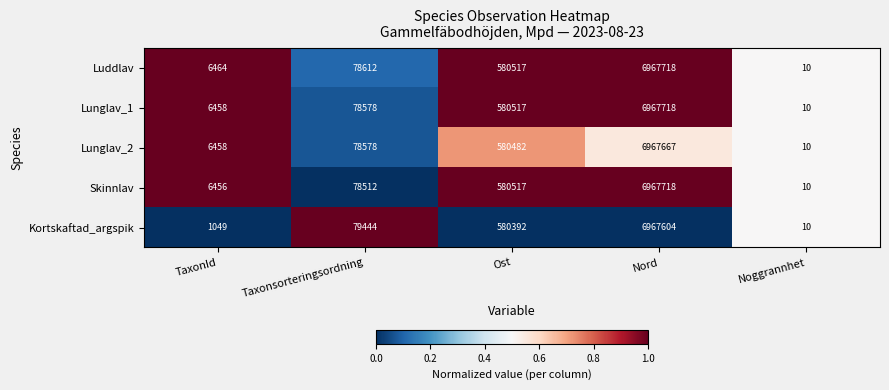

The value of Kortskaftad_argspik at Ost is 580392. True or false?

True